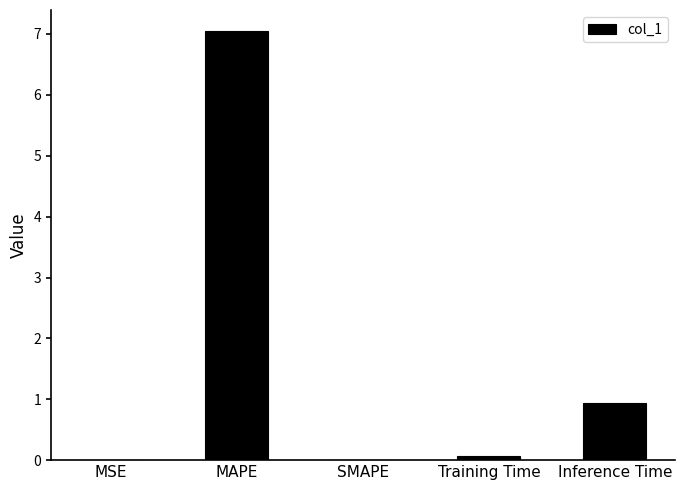

What is the difference between the values at Training Time and MSE?

0.1